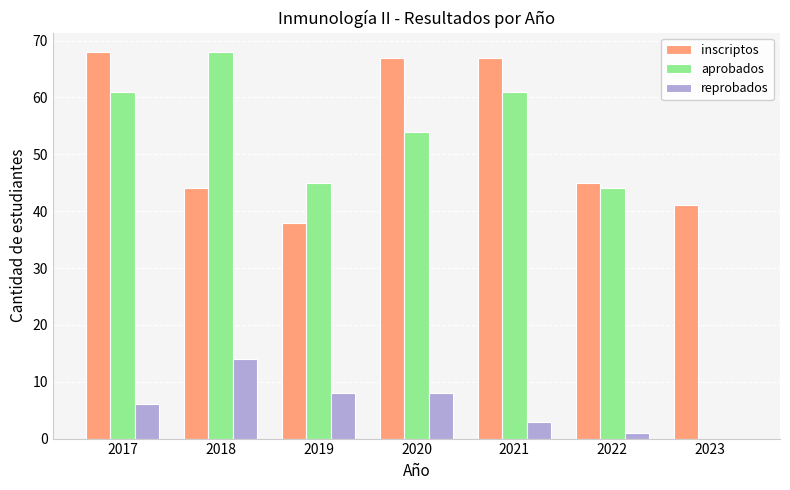

What is the highest value of the inscriptos series?

68